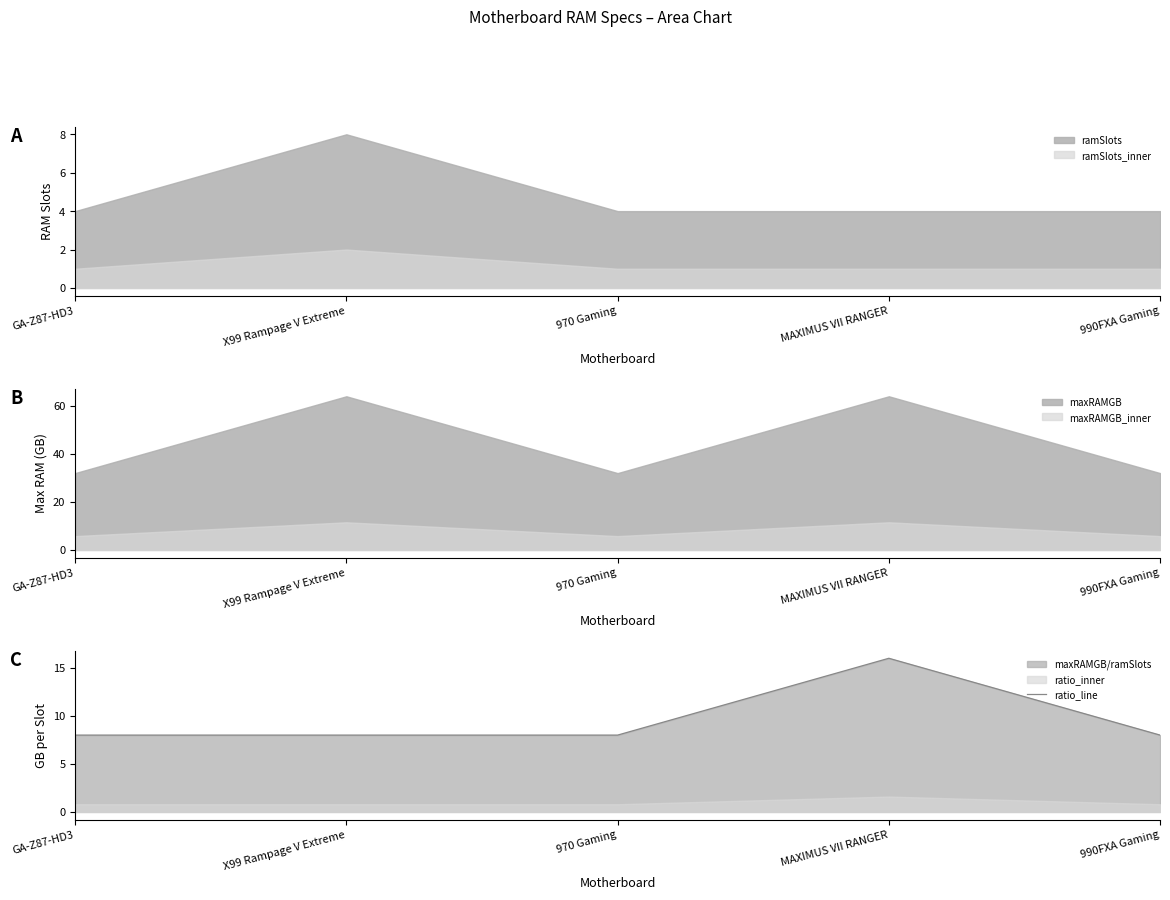

True or false: the data shows 2 at 990FXA Gaming.

False